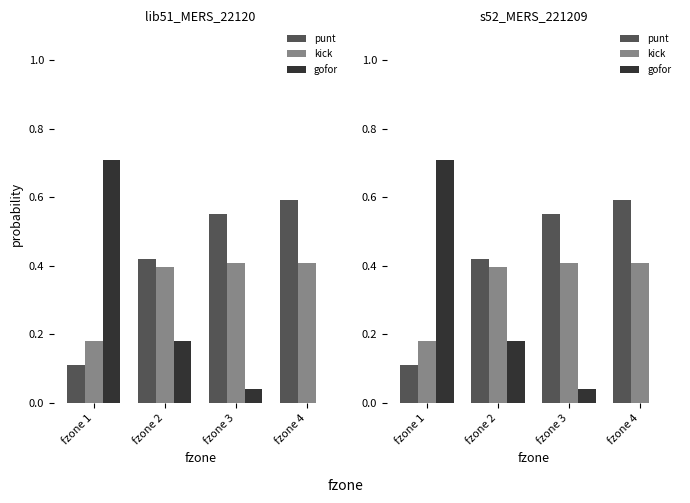

Which has a higher value, fzone 2 or fzone 4?

fzone 4